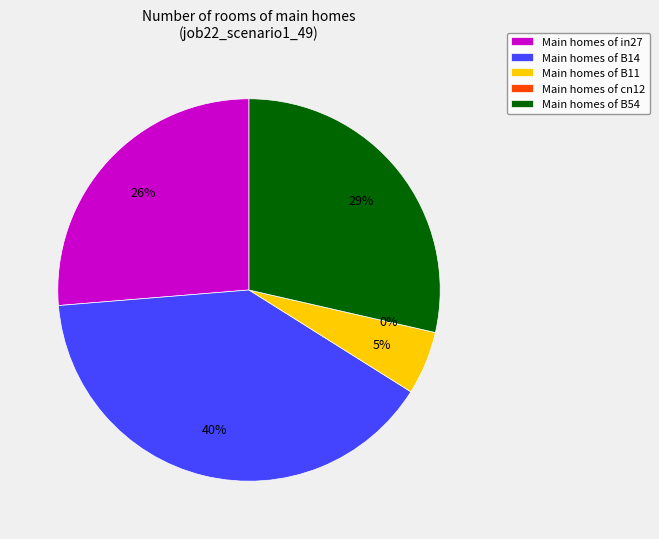

Does any single category account for the majority?

No